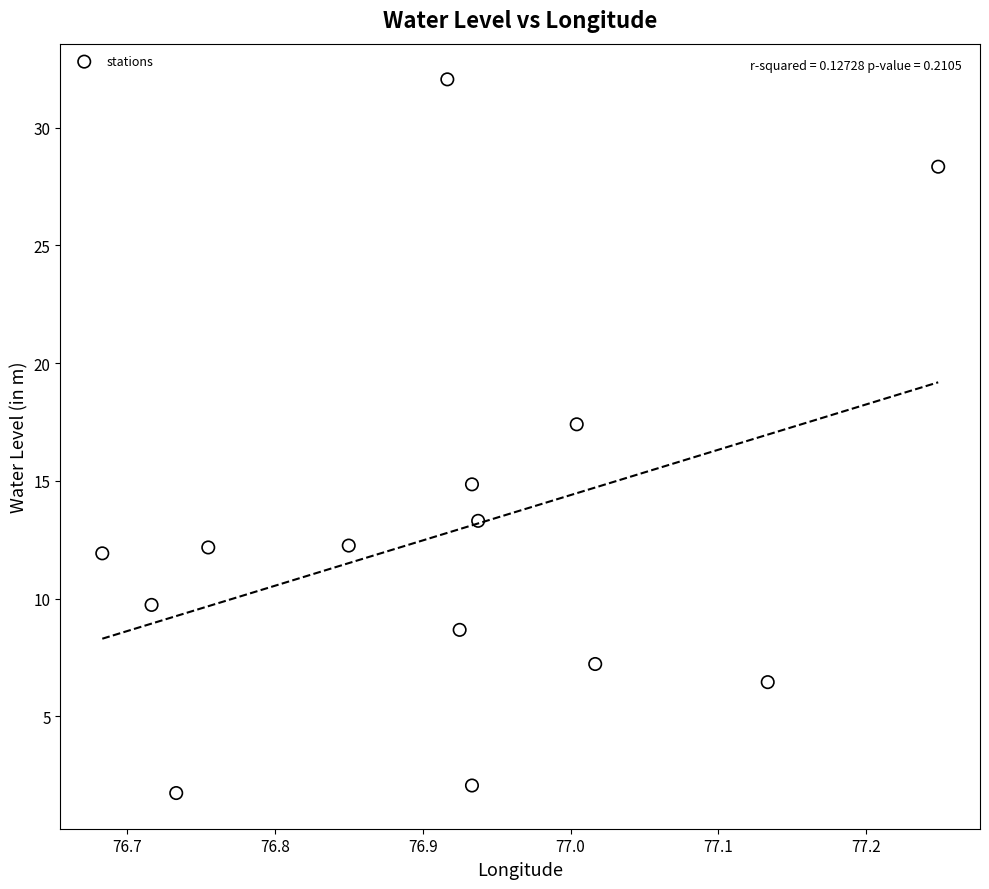

What is the range of Y values (max minus min)?

30.3